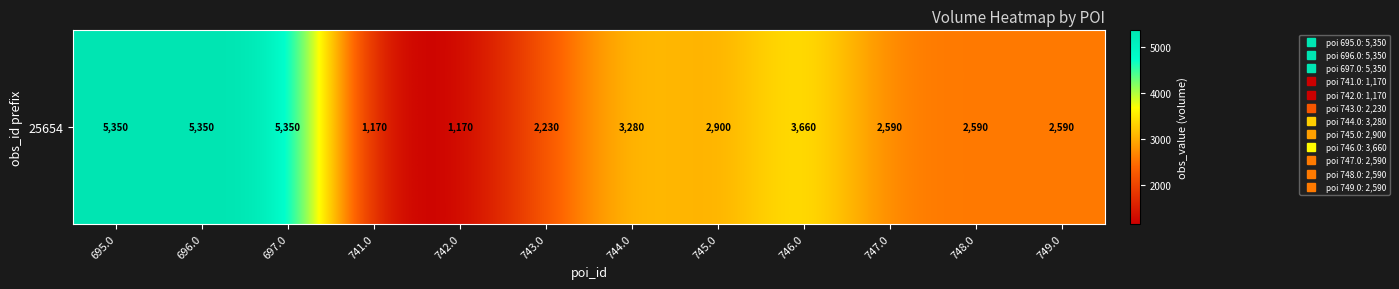

What is the difference between the second highest and minimum values?

4180